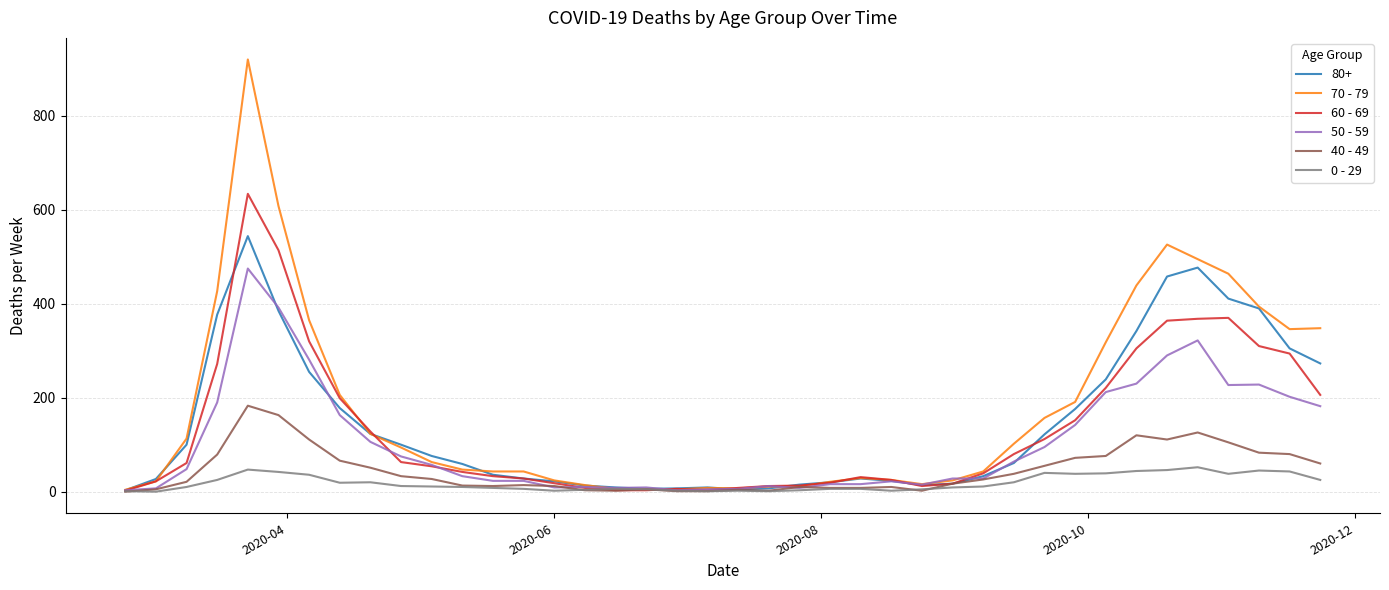

Which series has the largest range (max minus min)?

70 - 79